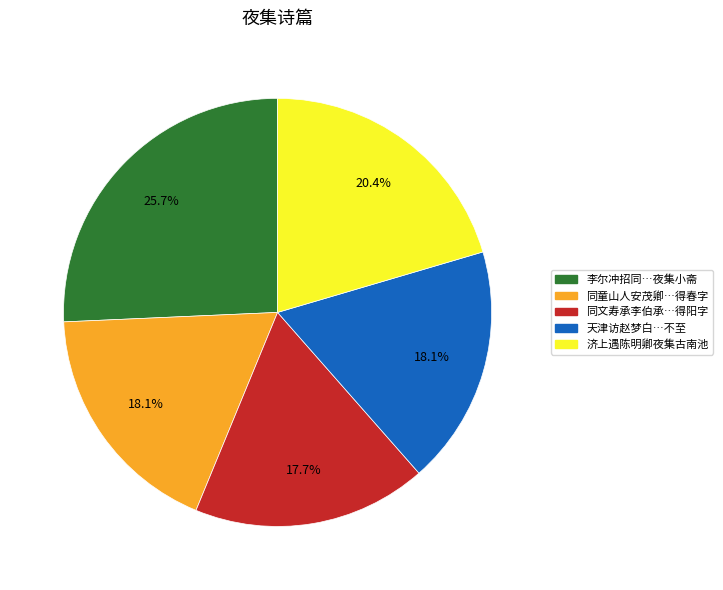

Which category has the biggest portion of the pie?

李尔冲招同…夜集小斋